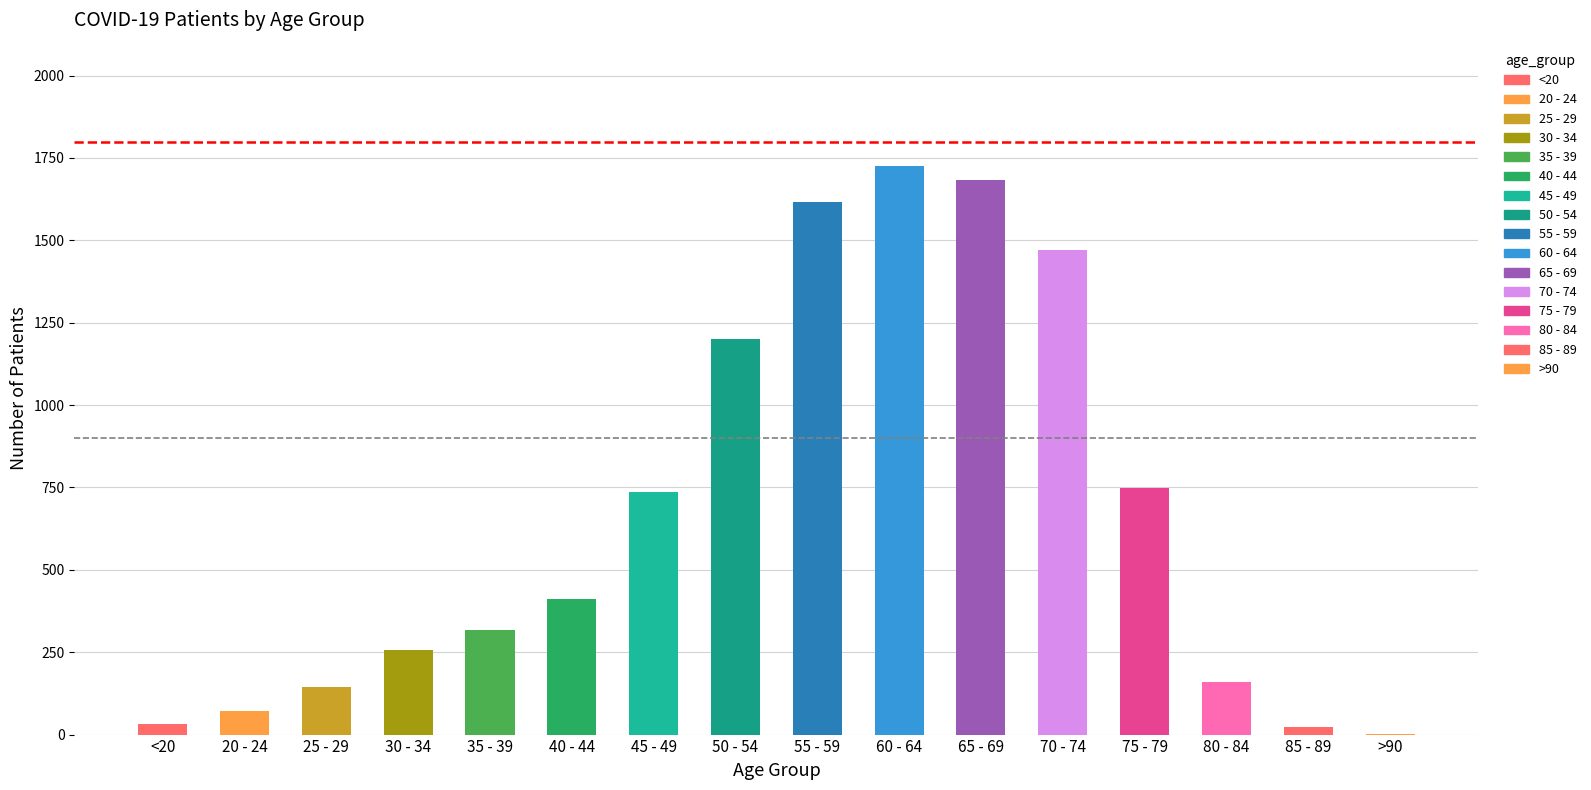

Is it true that the value at 25 - 29 is 240?

False